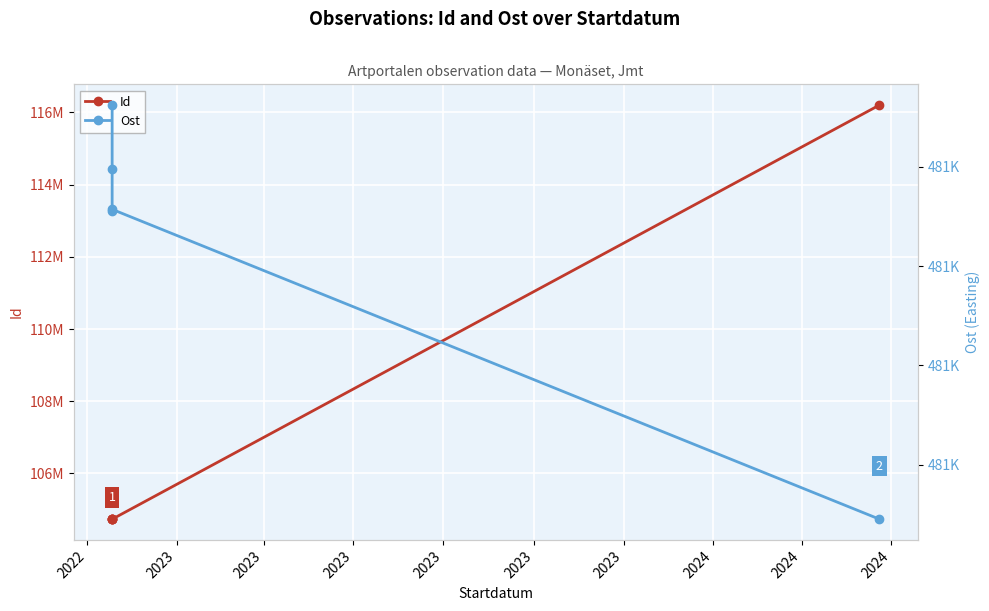

True or false: Id and Ost intersect in this chart.

False